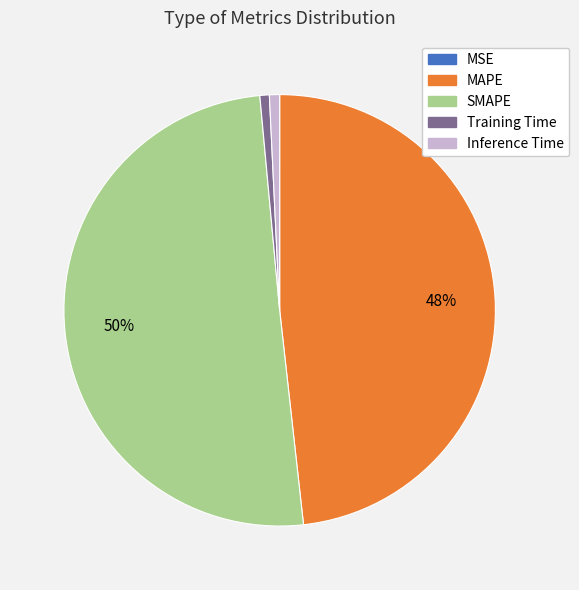

Between Training Time and SMAPE, which is larger?

SMAPE